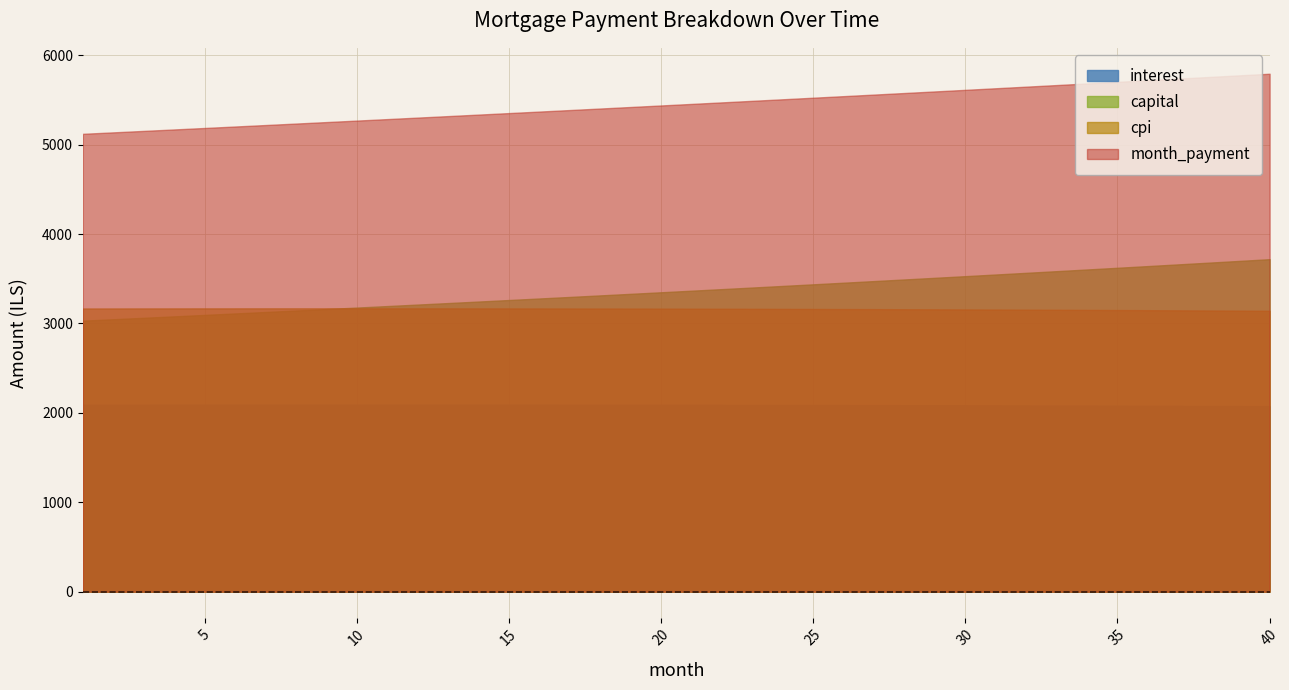

True or false: interest and cpi intersect in this chart.

False